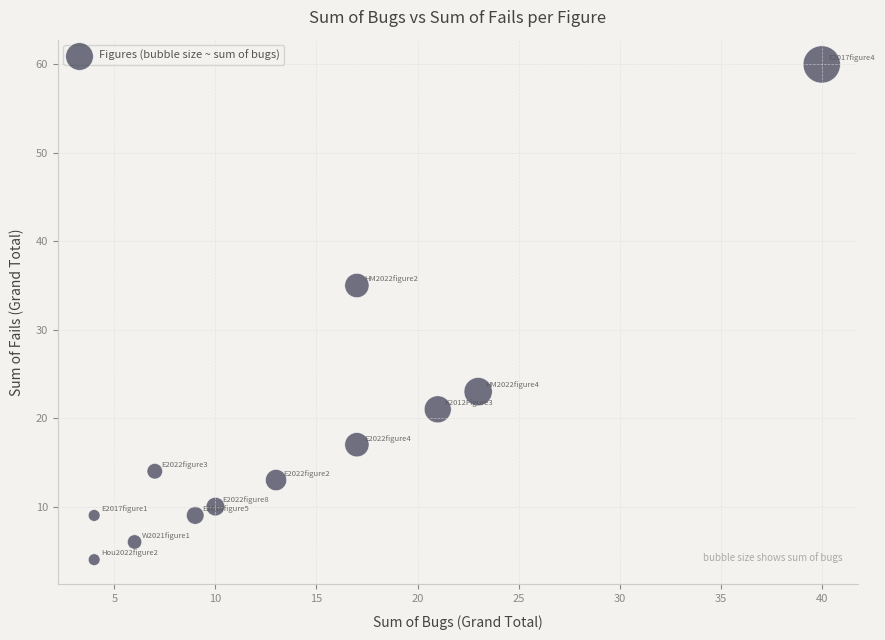

What Y value in the scatter plot is closest to 32?

35